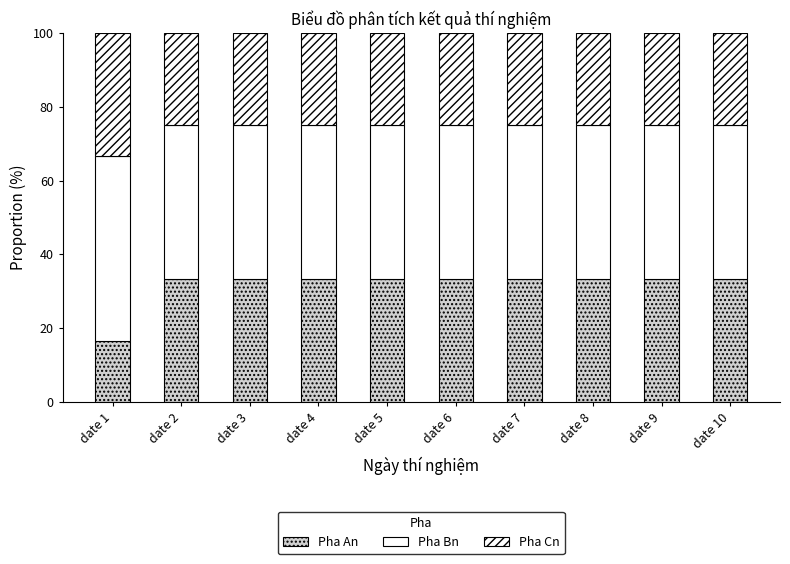

What is the difference between the maximum and minimum values in the Pha Cn series?

8.3